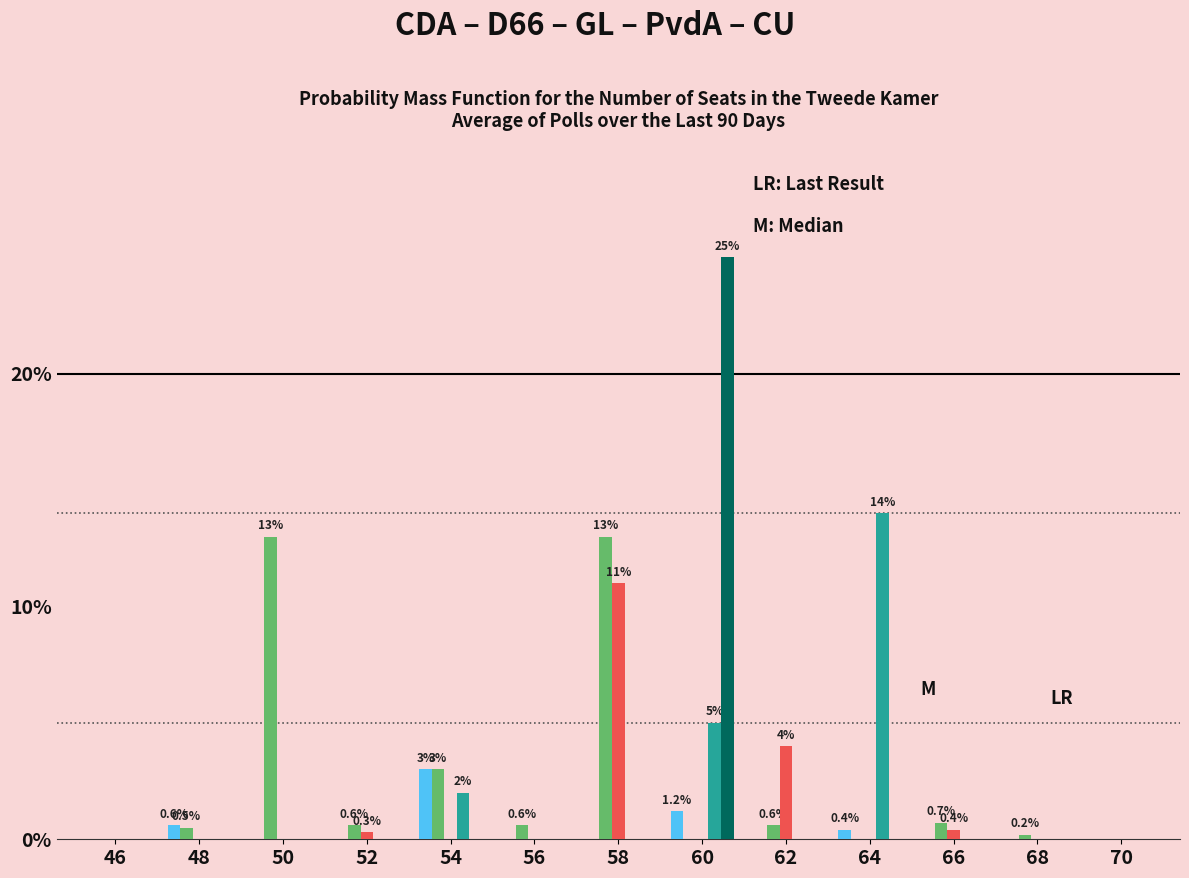

What is the total value across all series at 54?

8.0